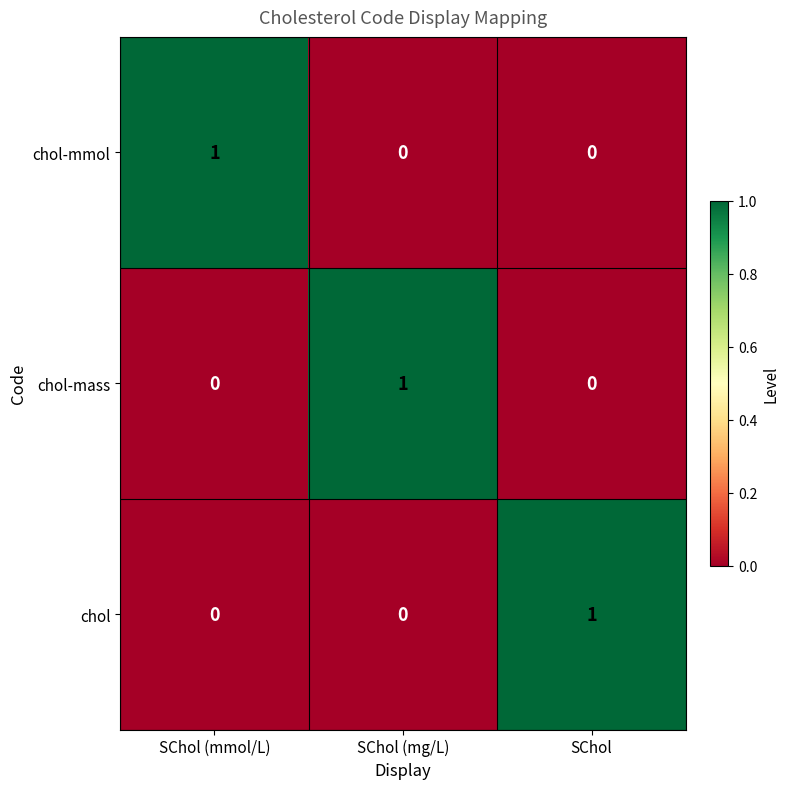

At how many categories does at least one series exceed 0?

3